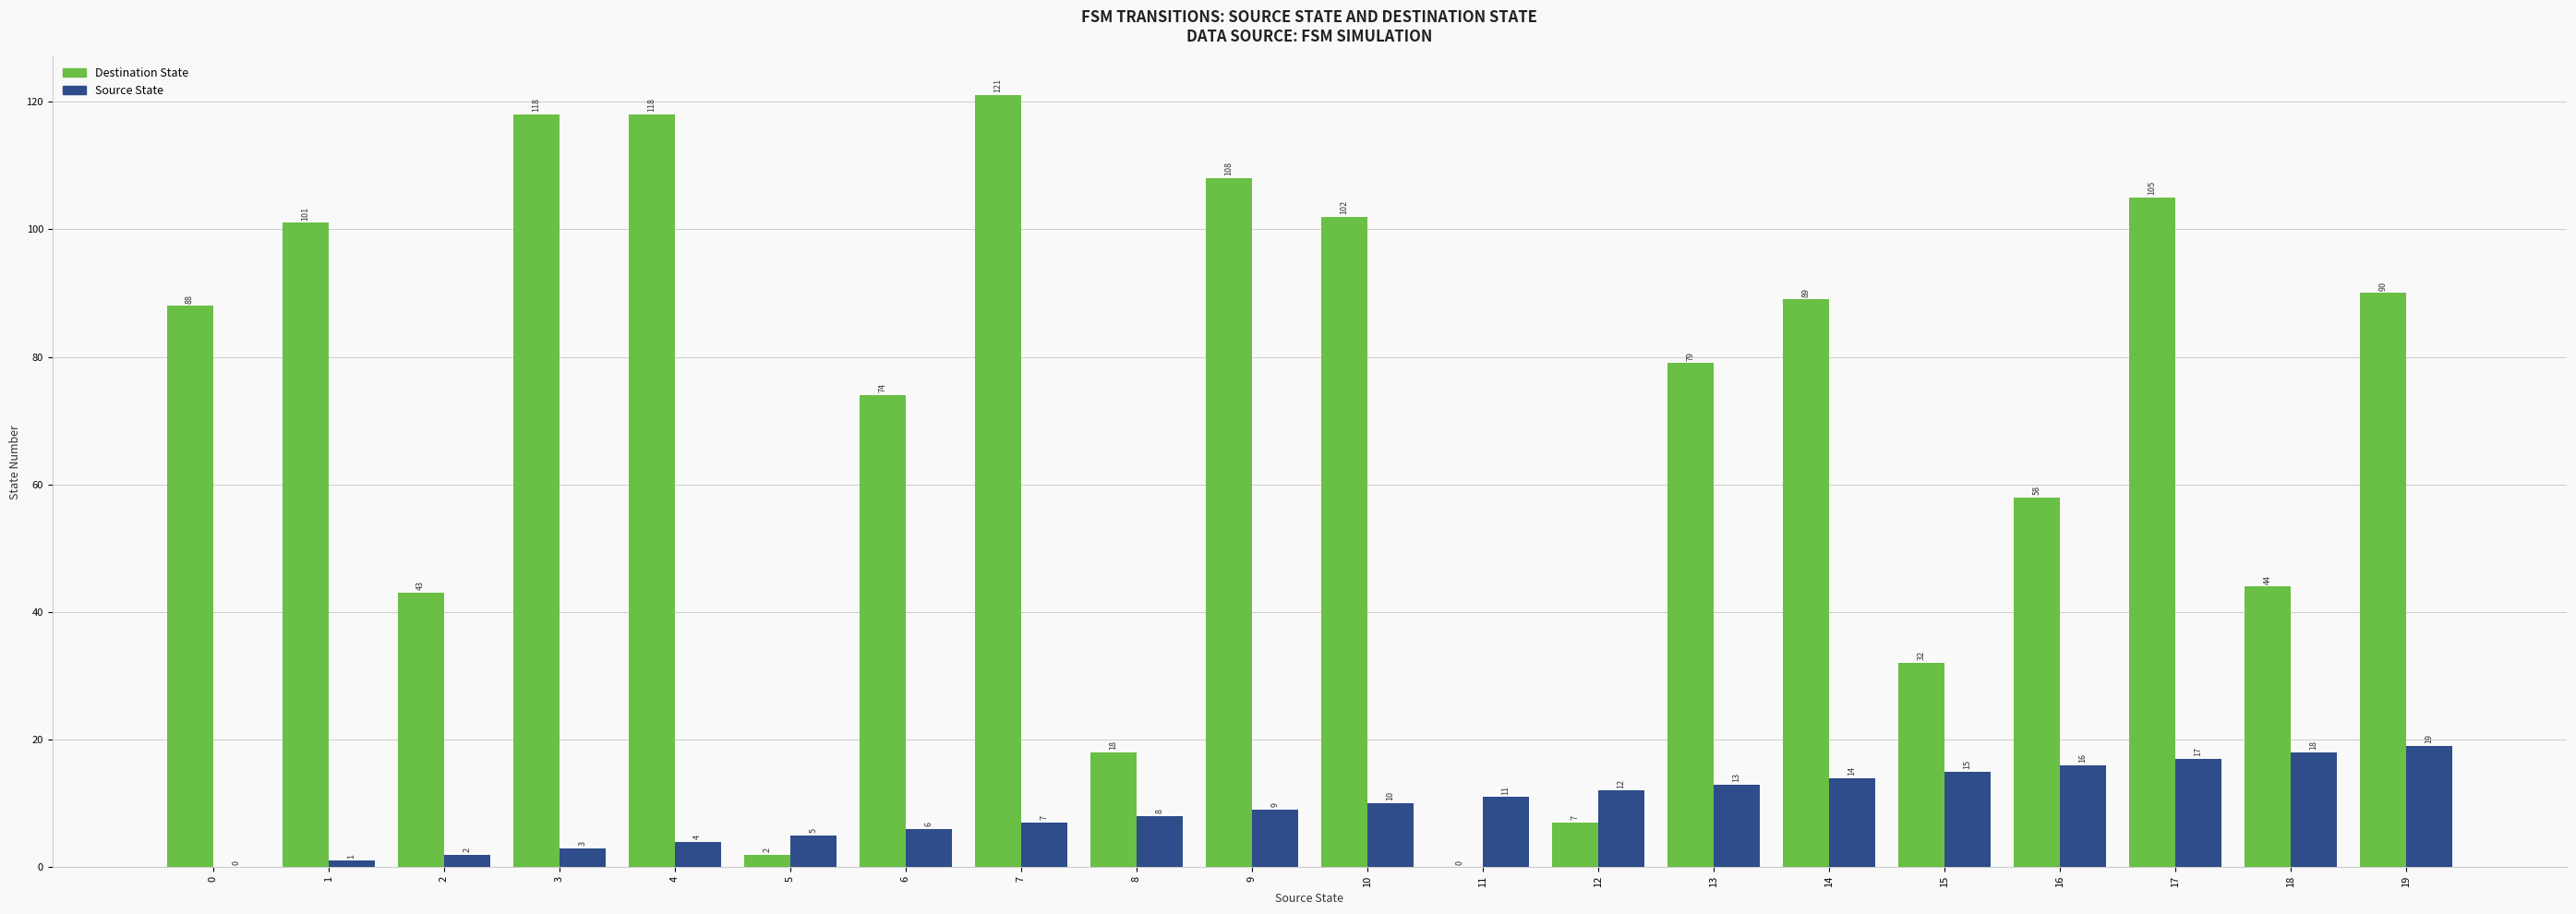

At which label is Source State closest to 9?

9